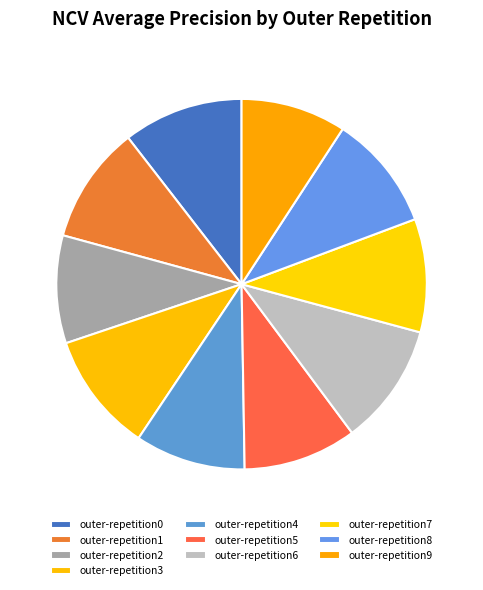

How many slices are in this pie chart?

10